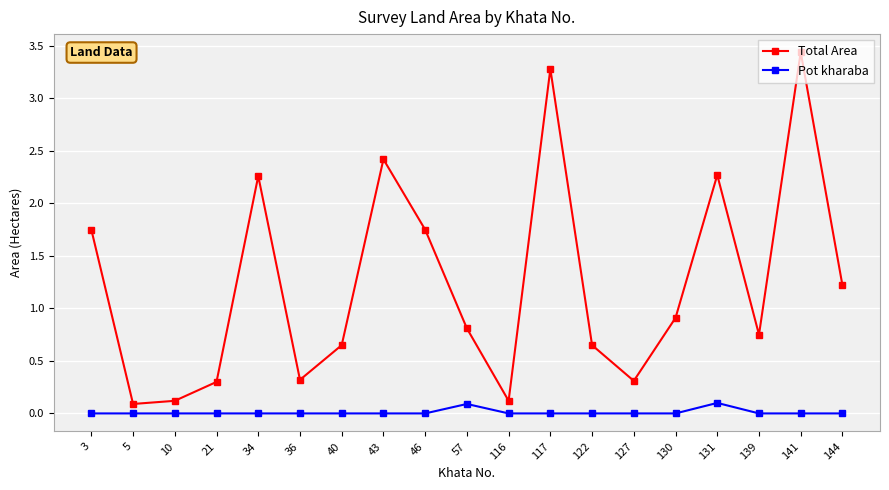

How many distinct data groups are displayed?

2